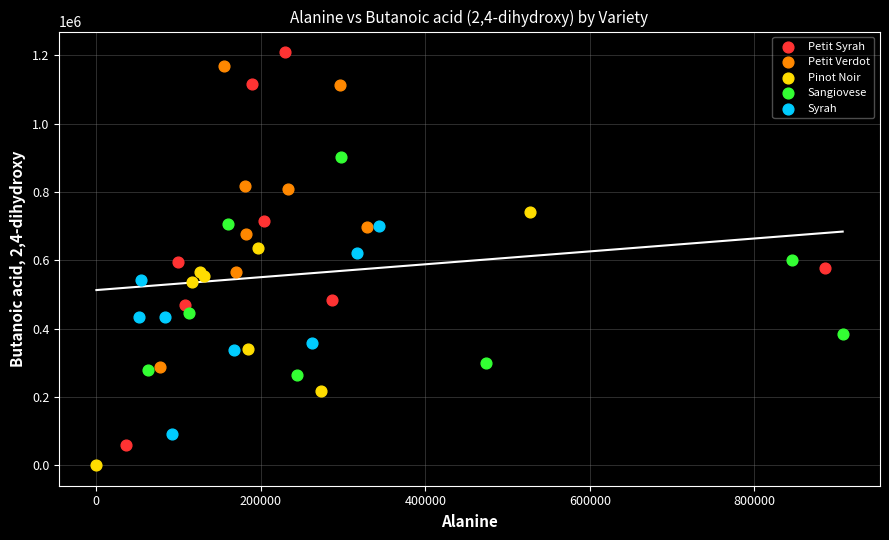

What are all the series names shown in the legend?

Petit Syrah, Petit Verdot, Pinot Noir, Sangiovese, Syrah